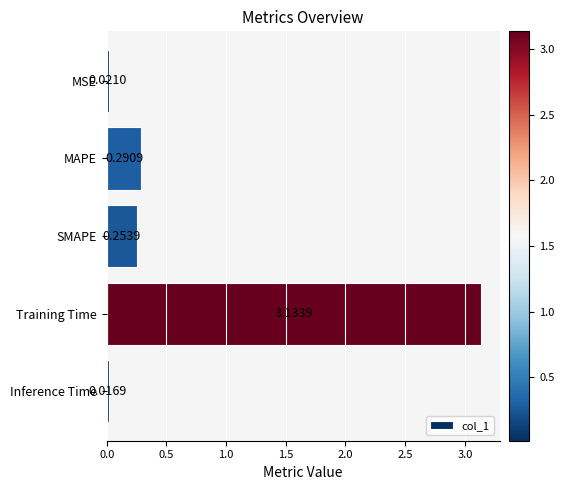

What is the change in value from SMAPE to Training Time?

+2.9